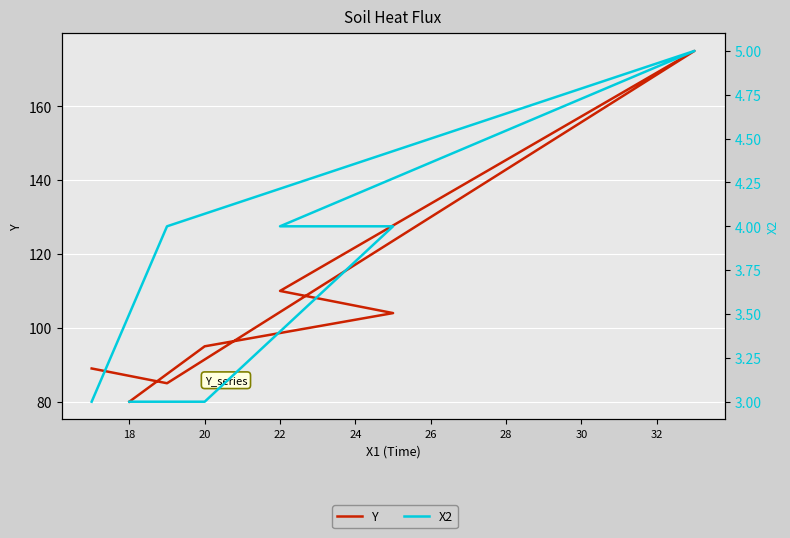

What are all the series names shown in the legend?

Y, X2